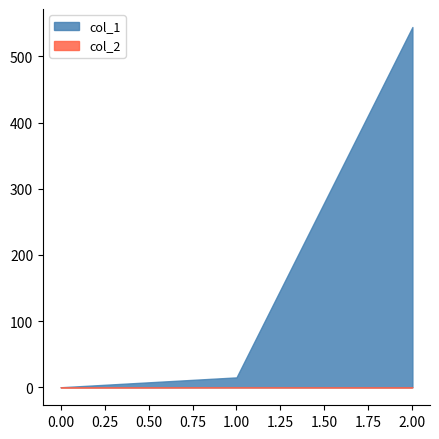

What is the spread (max minus min) of values at 1?

14.7